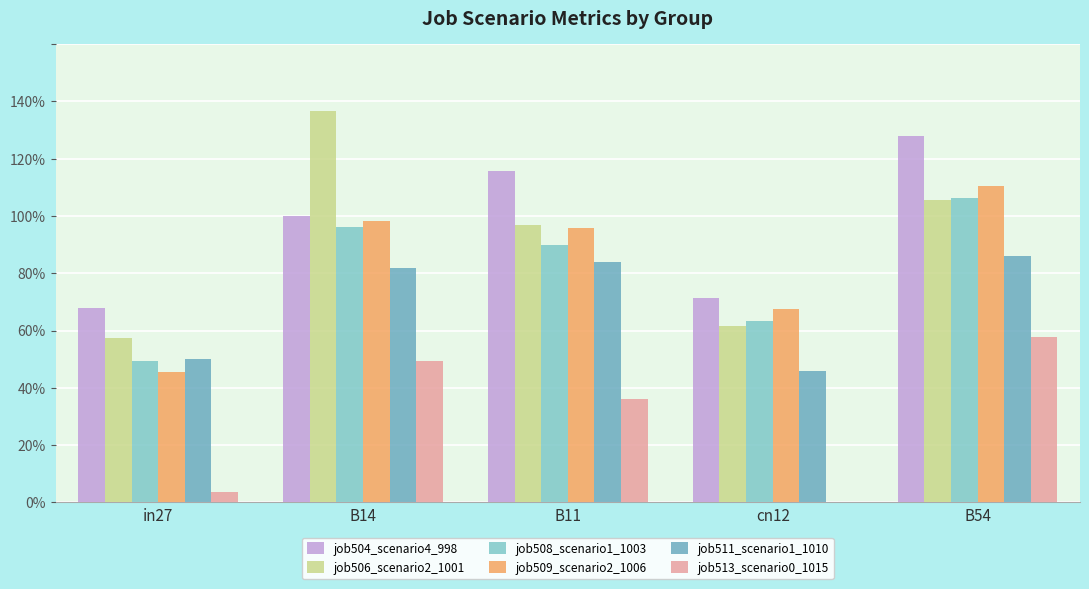

Where is job509_scenario2_1006 nearest to the value 0?

in27